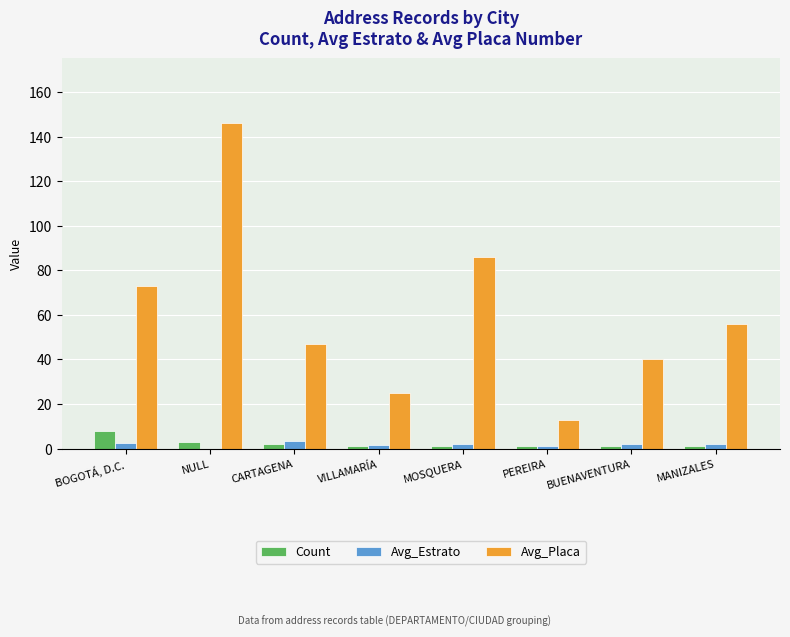

The Avg_Placa series shows 37.6 at MOSQUERA. True or false?

False